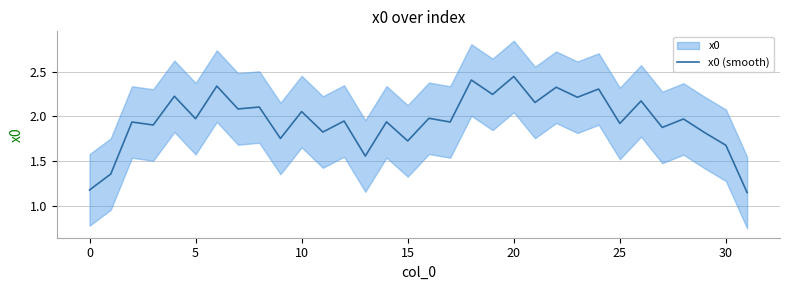

What is the difference between the values at 20 and 16?

0.5